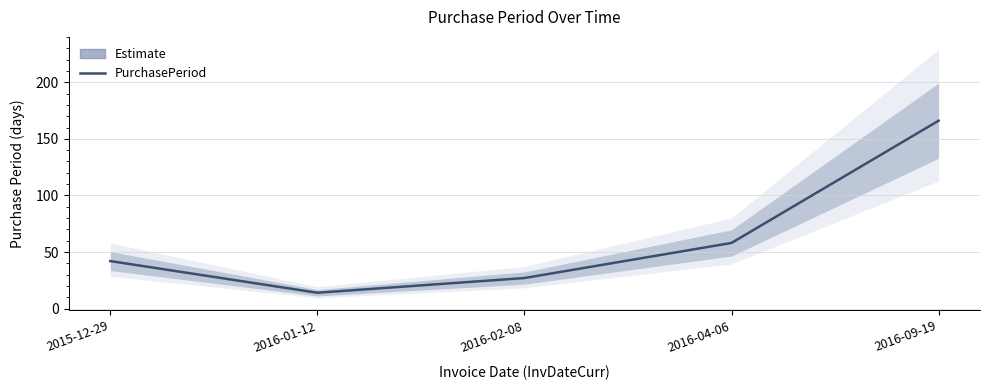

What is the change in value from 2016-01-12 to 2016-02-08?

+13